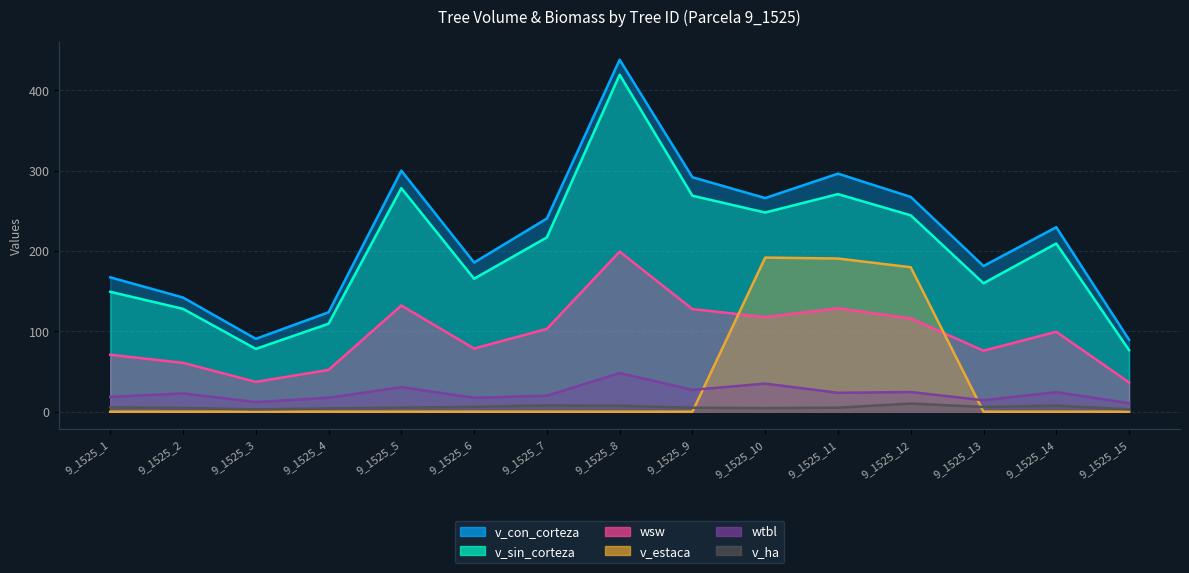

Reading left to right, what are all the values shown in this chart?

v_ha: 5.5	4.7	3.0	4.0	5.1	6.1	7.9	7.4	5.0	4.5	5.0	10.2	5.9	7.5	2.9
v_con_corteza: 167.2	142.1	90.7	123.7	299.9	185.6	240.3	437.9	291.7	265.8	296.2	267.2	181.3	229.6	89.5
v_sin_corteza: 149.2	128.0	78.2	109.4	278.2	165.4	216.9	419.2	268.7	247.8	270.7	244.3	159.8	209.3	76.6
wsw: 70.9	60.8	37.1	52.0	132.2	78.6	103.0	199.2	127.7	117.8	128.6	116.1	75.9	99.4	36.4
wtbl: 18.4	22.8	12.0	17.4	30.6	17.4	19.9	48.1	27.2	35.0	23.5	24.5	14.3	24.4	10.6
v_estaca: 0.0	0.0	0.0	0.0	0.0	0.0	0.0	0.0	0.0	191.8	190.6	179.8	0.0	0.0	0.0